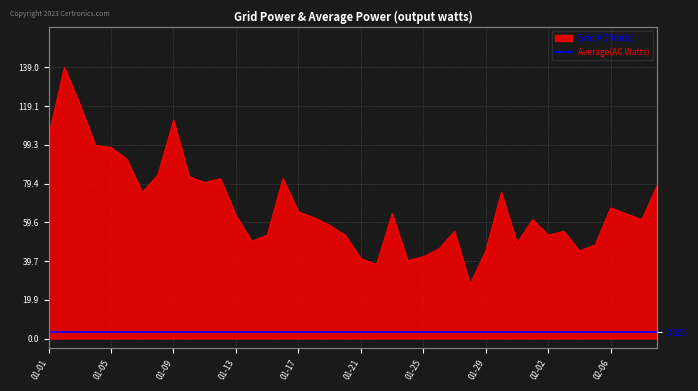

Rank the categories by value from lowest to highest.

2023-01-28, 2023-01-22, 2023-01-24, 2023-01-21, 2023-01-25, 2023-01-29, 2023-02-04, 2023-01-26, 2023-02-05, 2023-01-31, 2023-01-14, 2023-01-15, 2023-01-20, 2023-02-02, 2023-01-27, 2023-02-03, 2023-01-19, 2023-02-01, 2023-02-08, 2023-01-18, 2023-01-13, 2023-01-23, 2023-02-07, 2023-01-17, 2023-02-06, 2023-01-07, 2023-01-30, 2023-02-09, 2023-01-11, 2023-01-12, 2023-01-16, 2023-01-10, 2023-01-08, 2023-01-06, 2023-01-05, 2023-01-04, 2023-01-01, 2023-01-09, 2023-01-03, 2023-01-02